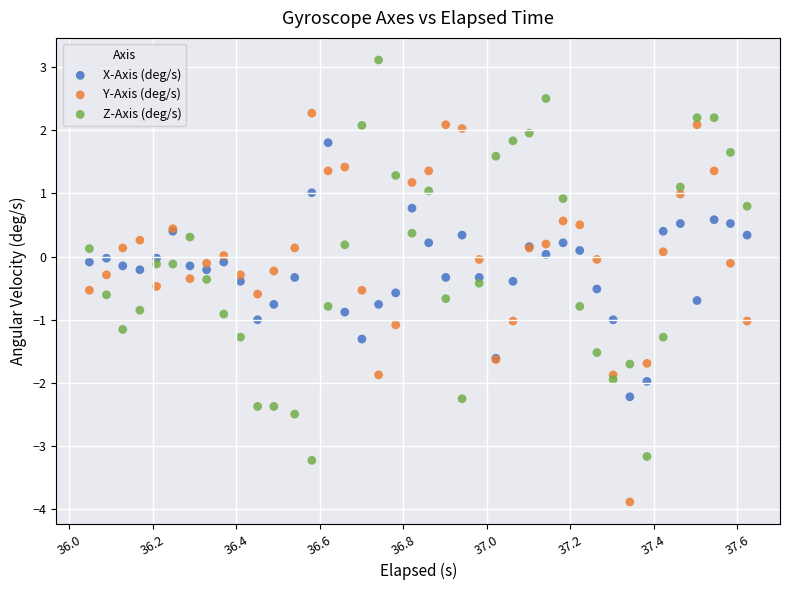

Which series reaches the maximum Y coordinate?

Z-Axis (deg/s)